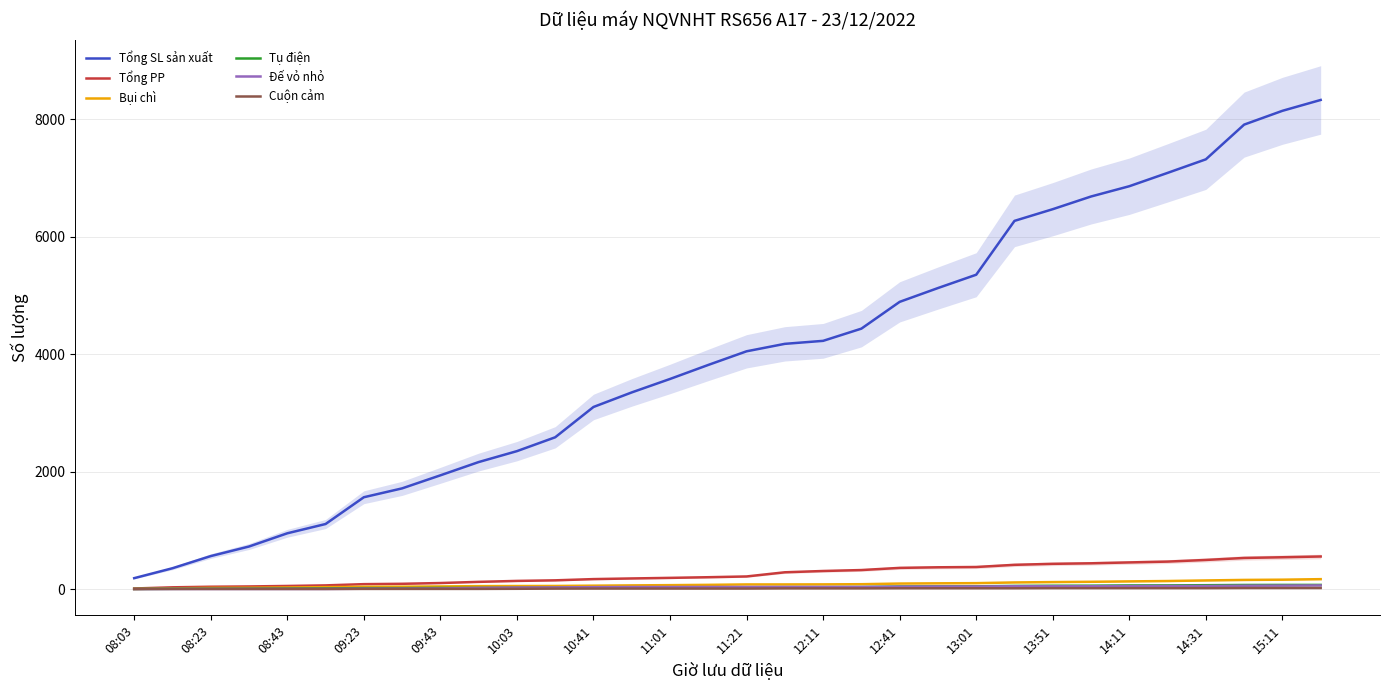

True or false: Bụi chì and Đế vỏ nhỏ cross at least once.

False